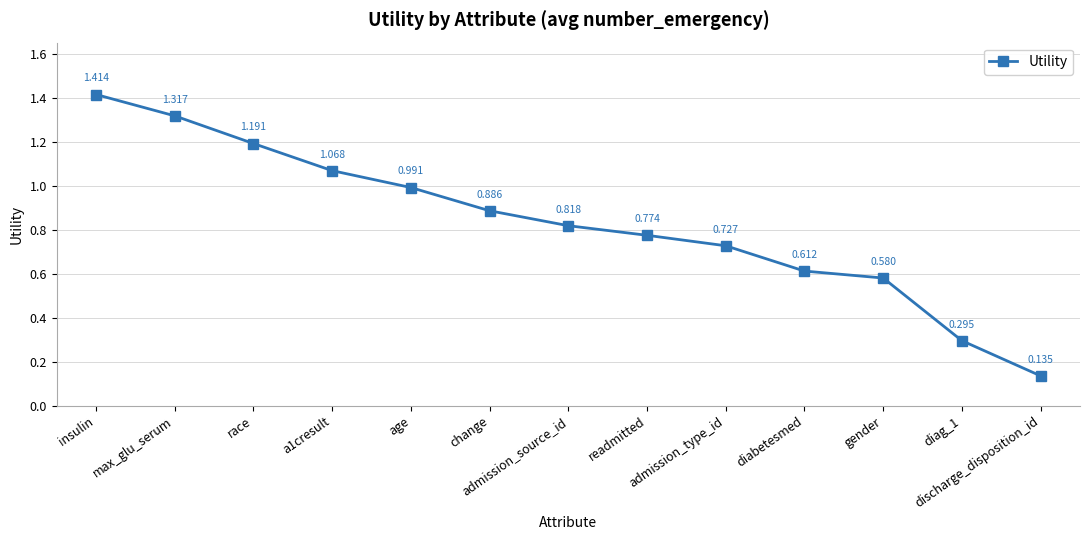

How many categories are shown in the chart?

13